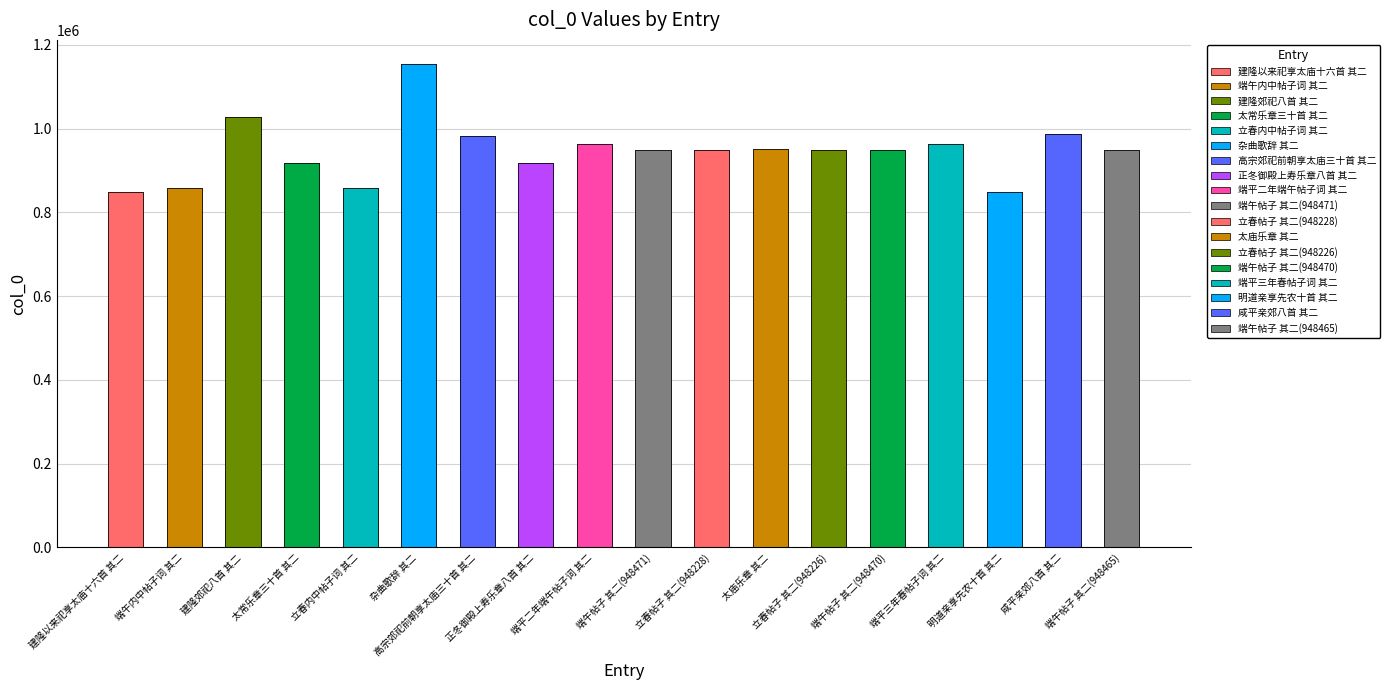

Is it true that the value at 太常乐章三十首 其二 is 1318680?

False